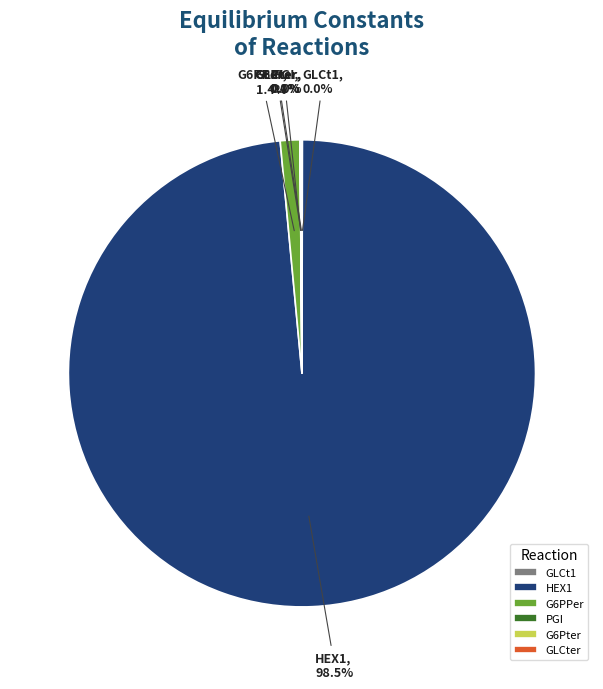

What is the largest slice in the pie chart?

HEX1